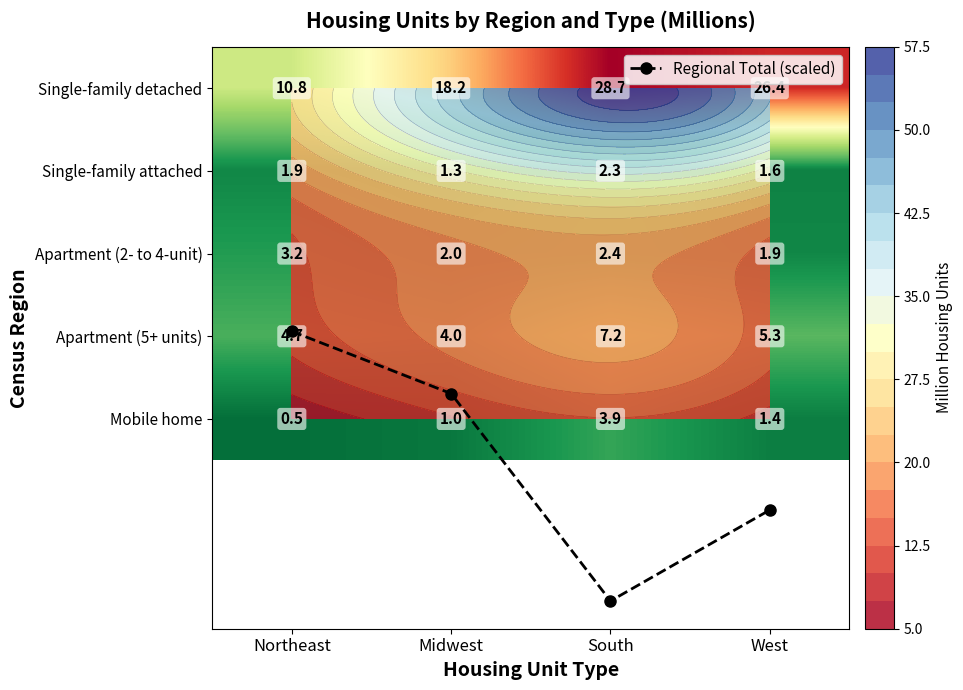

At which label does Apartment (2- to 4-unit) first exceed 2?

Northeast